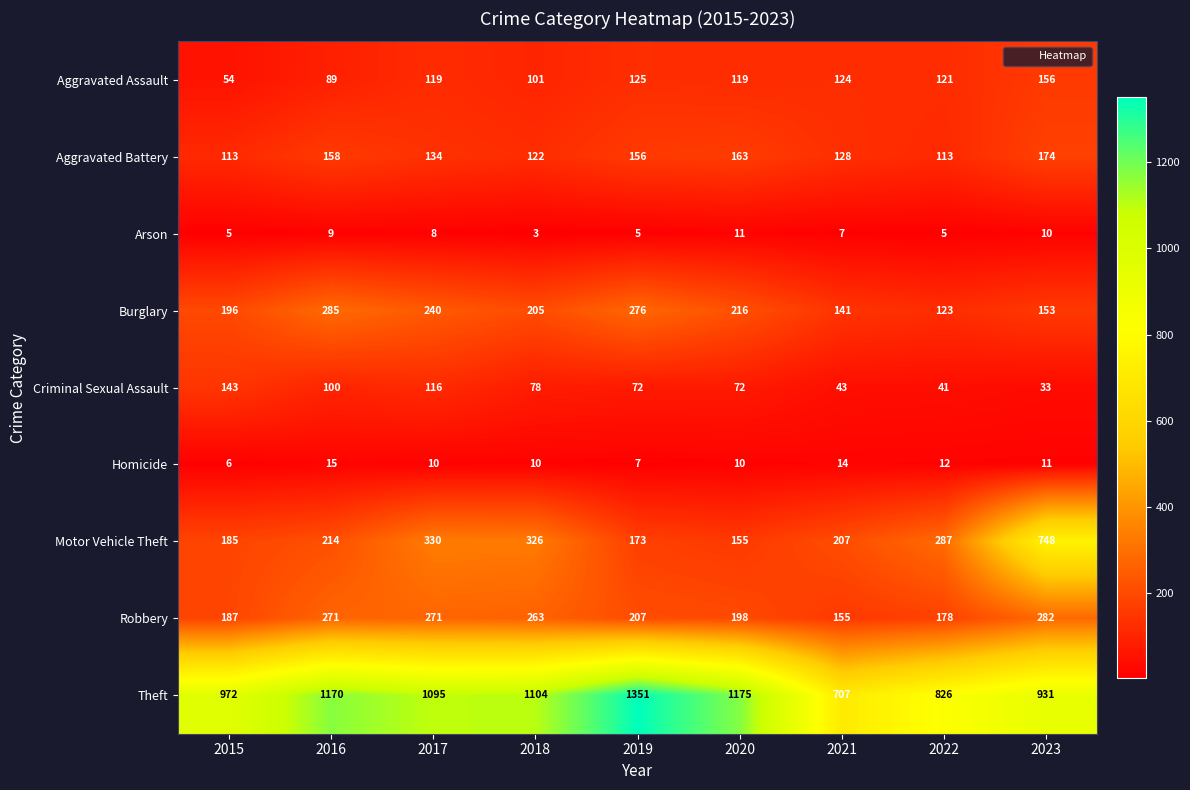

The value of Criminal Sexual Assault at 2016 is 100. True or false?

True